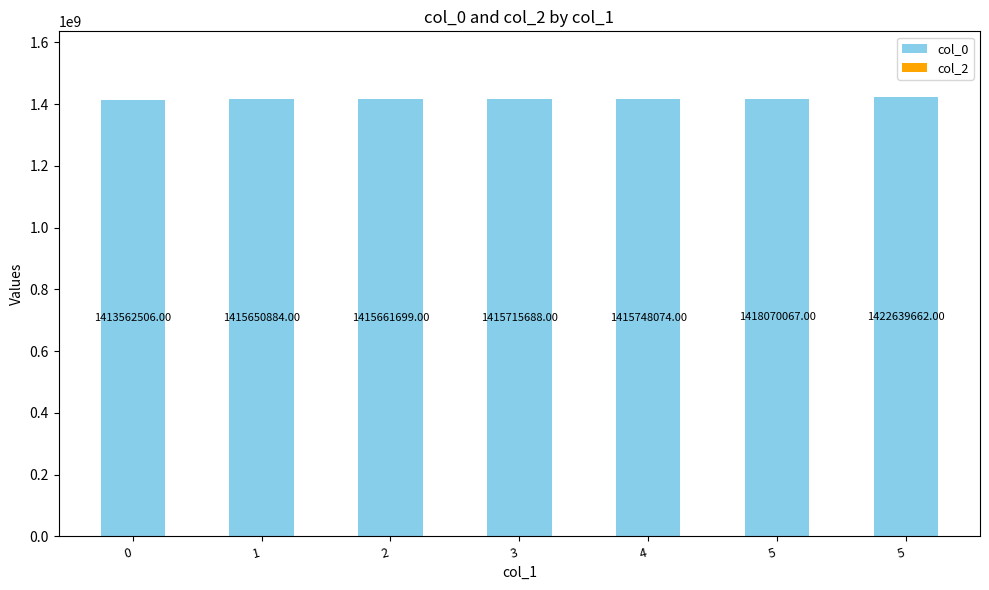

Are the bars horizontal?

No